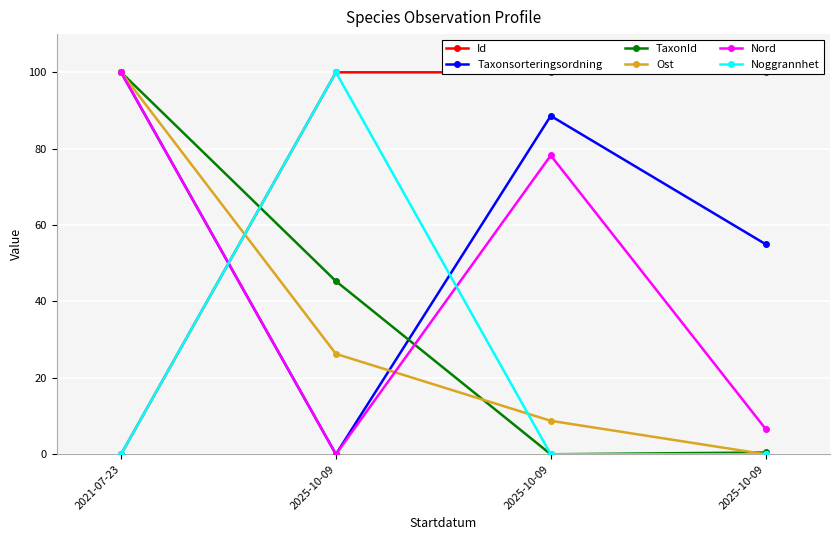

True or false: Taxonsorteringsordning has more than 2 points higher than both neighbors.

False